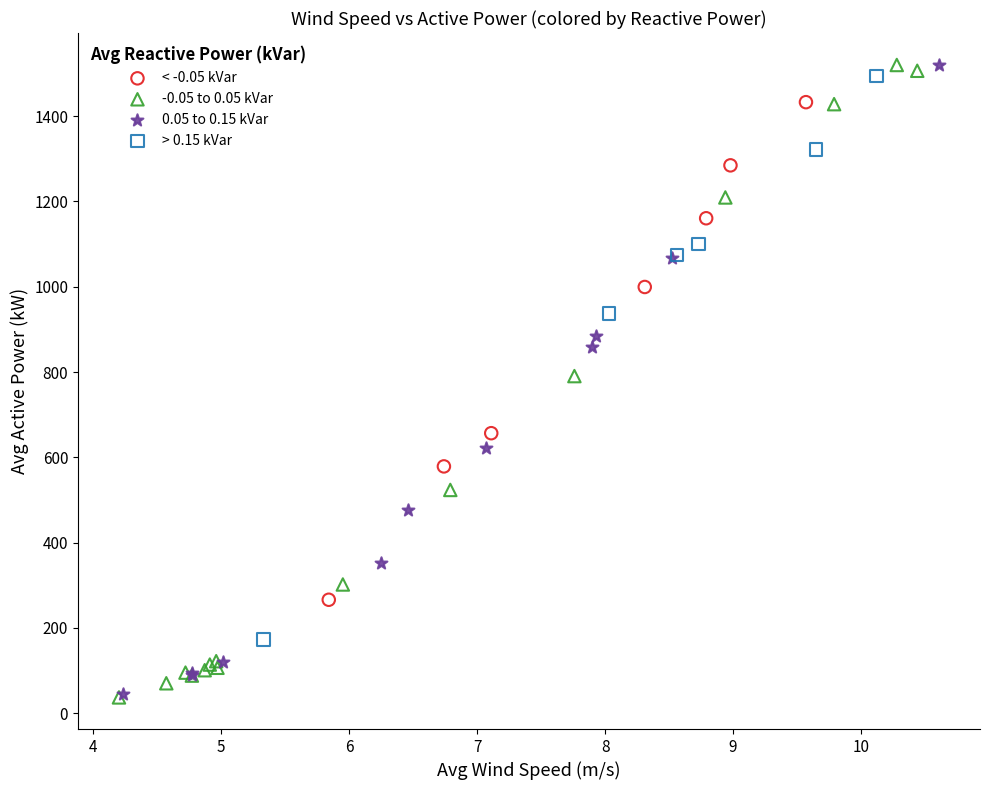

Which series has the widest spread of Y values?

-0.05 to 0.05 kVar